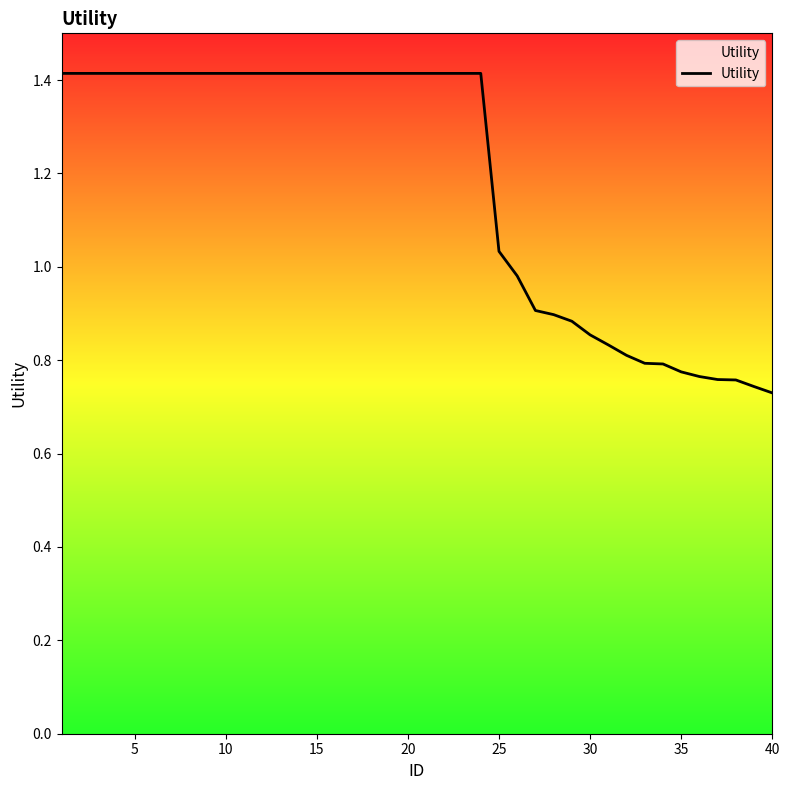

Does the chart have visible grid lines?

No